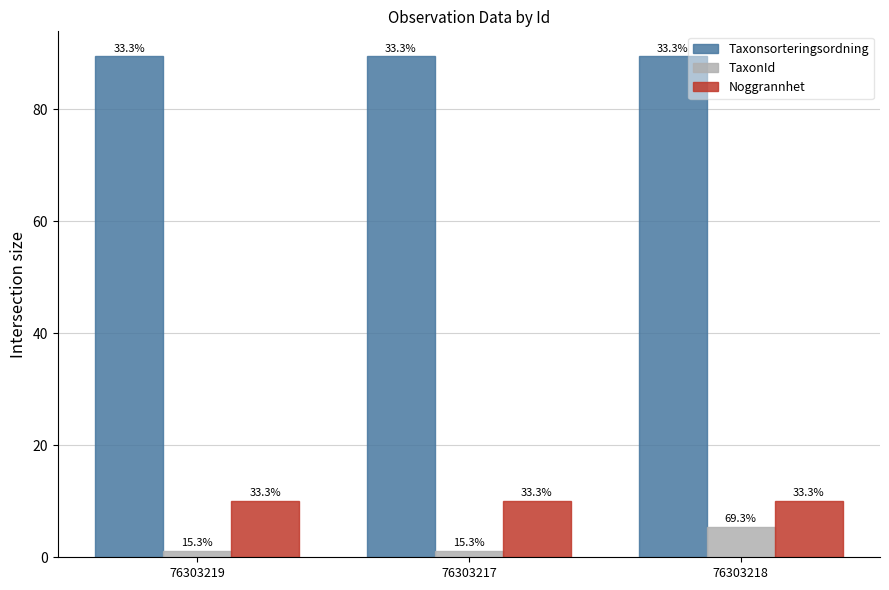

At which category is the sum across all series the highest?

76303218